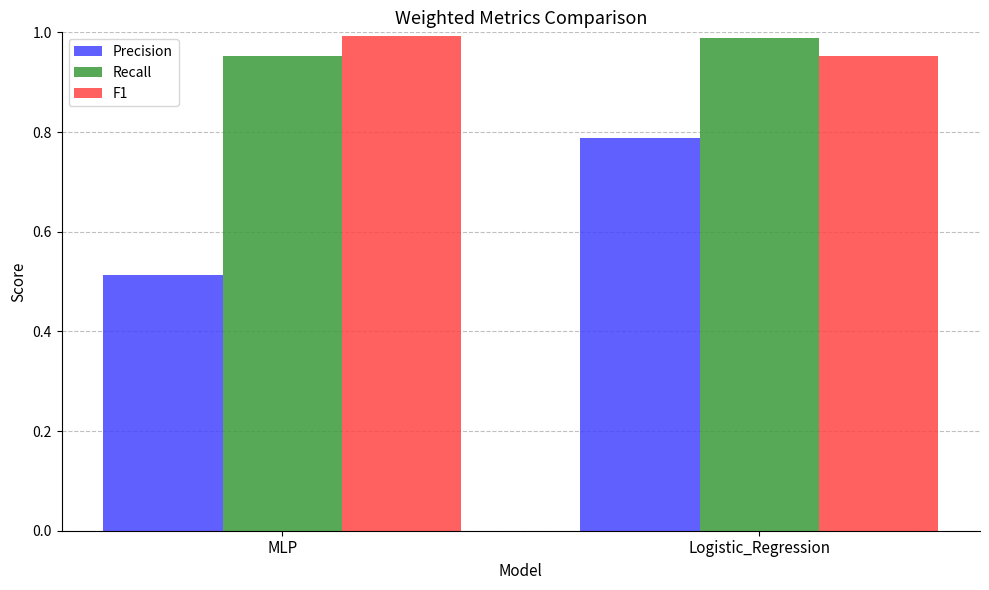

Is the value of F1 at MLP greater than the value of Precision at Logistic_Regression?

Yes